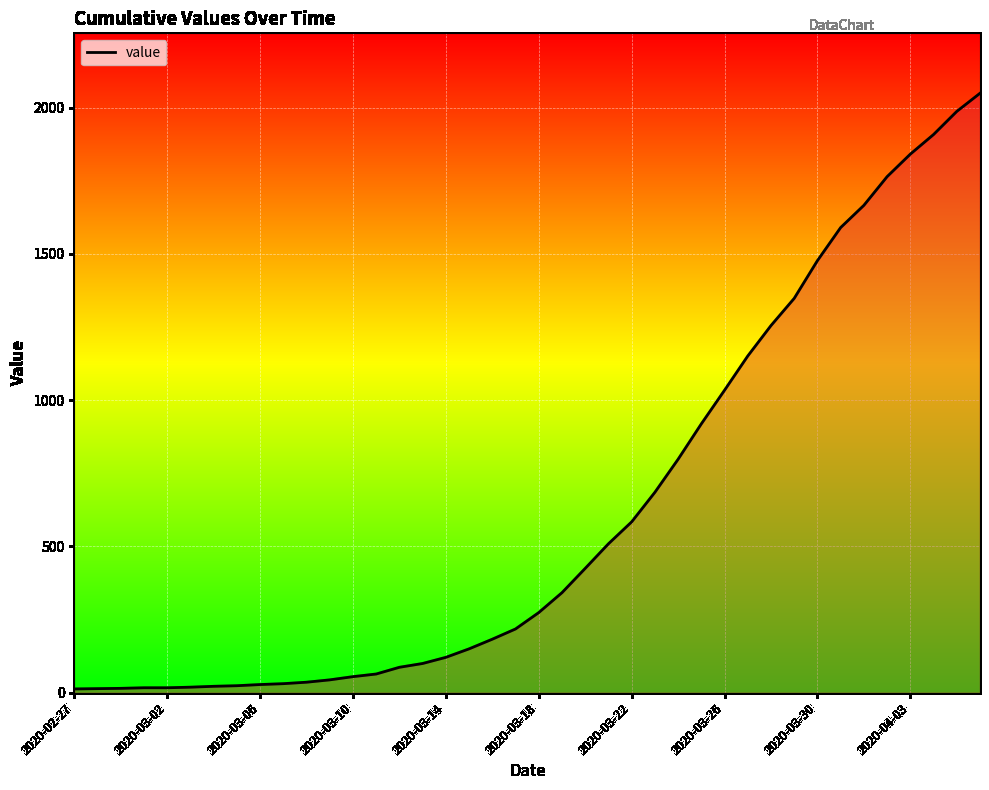

What is the greatest value displayed?

2049